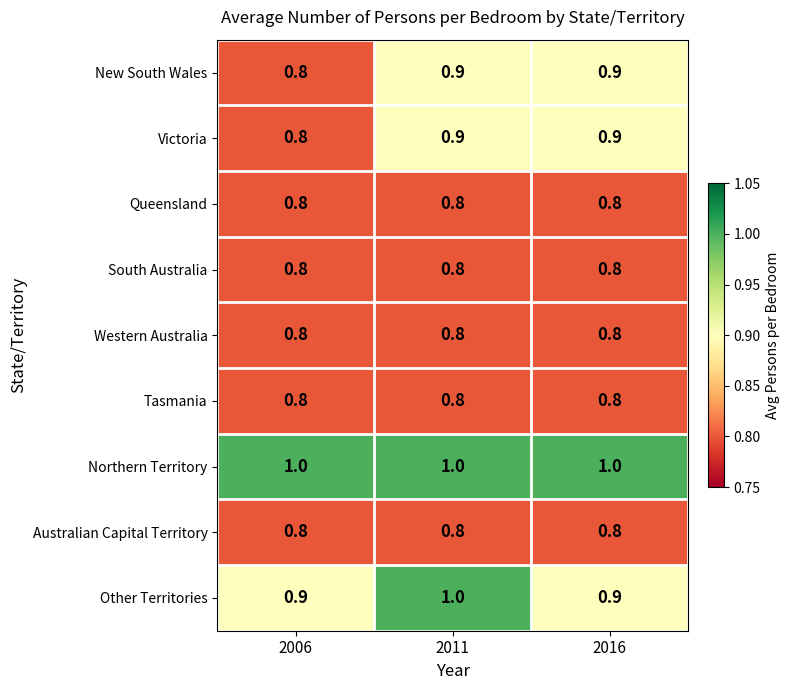

Reading left to right, transcribe all the data shown in this chart.

New South Wales: 2006=0.8	2011=0.9	2016=0.9
Victoria: 2006=0.8	2011=0.9	2016=0.9
Queensland: 2006=0.8	2011=0.8	2016=0.8
South Australia: 2006=0.8	2011=0.8	2016=0.8
Western Australia: 2006=0.8	2011=0.8	2016=0.8
Tasmania: 2006=0.8	2011=0.8	2016=0.8
Northern Territory: 2006=1.0	2011=1.0	2016=1.0
Australian Capital Territory: 2006=0.8	2011=0.8	2016=0.8
Other Territories: 2006=0.9	2011=1.0	2016=0.9